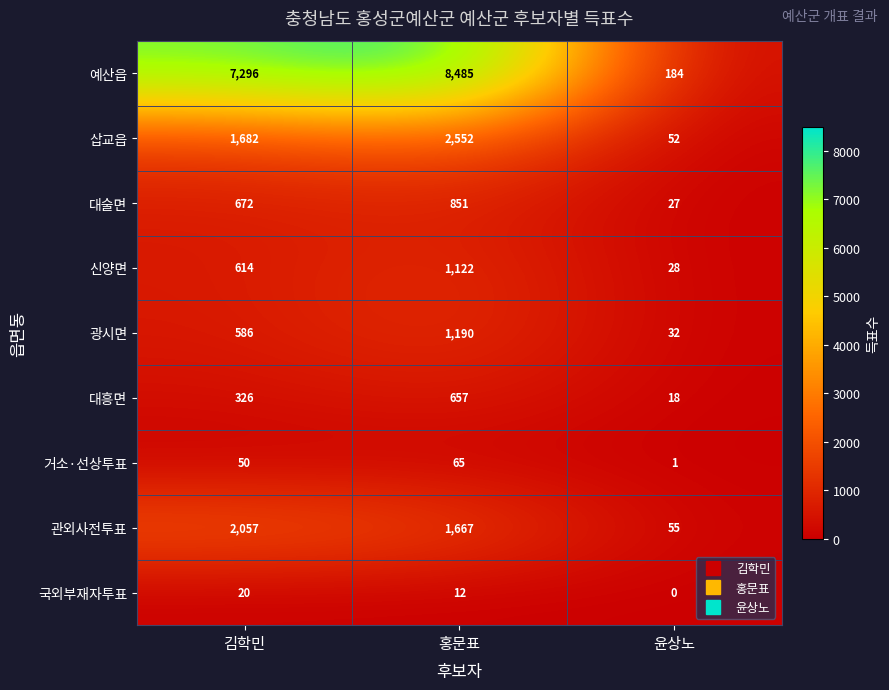

What value does the 신양면 series have at 홍문표, to the nearest 100?

1100